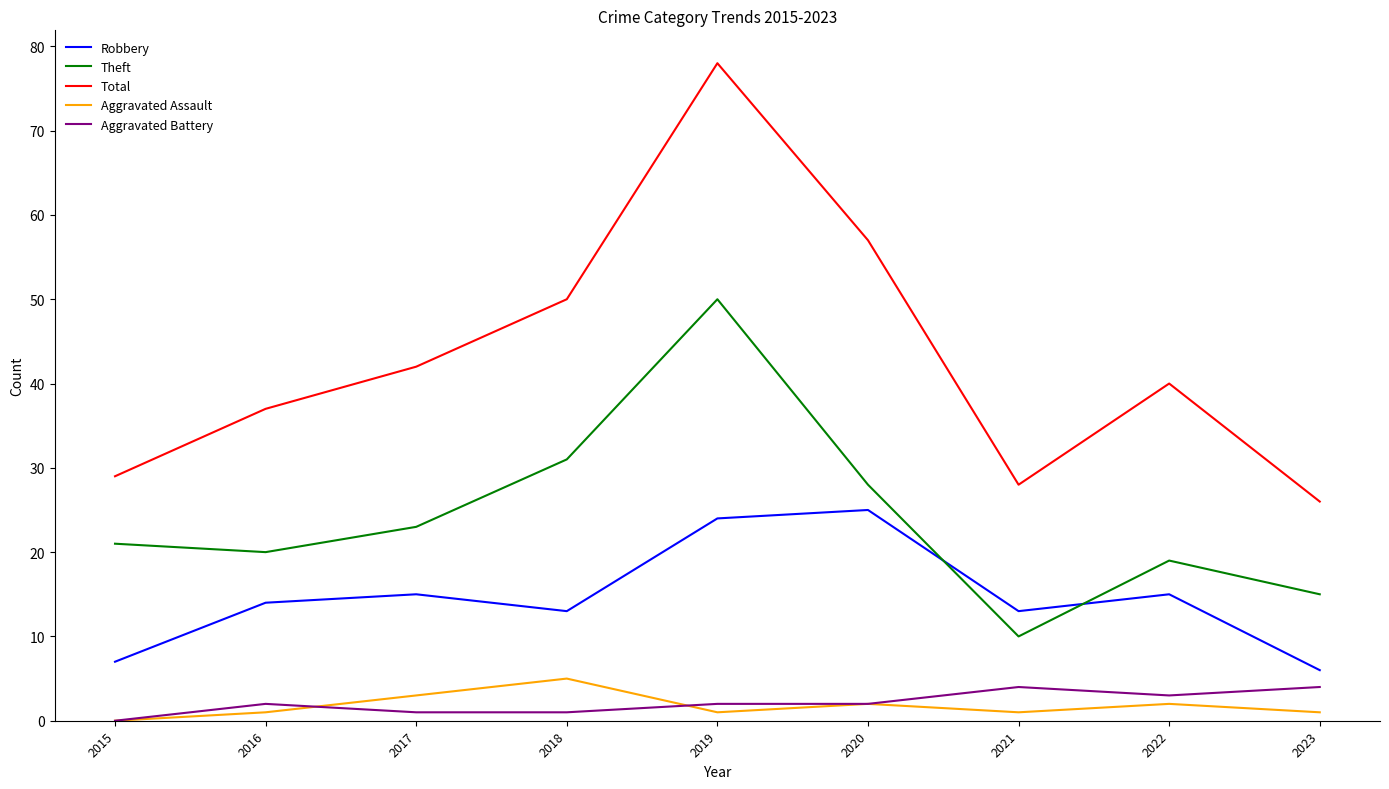

True or false: Theft and Aggravated Battery intersect in this chart.

False